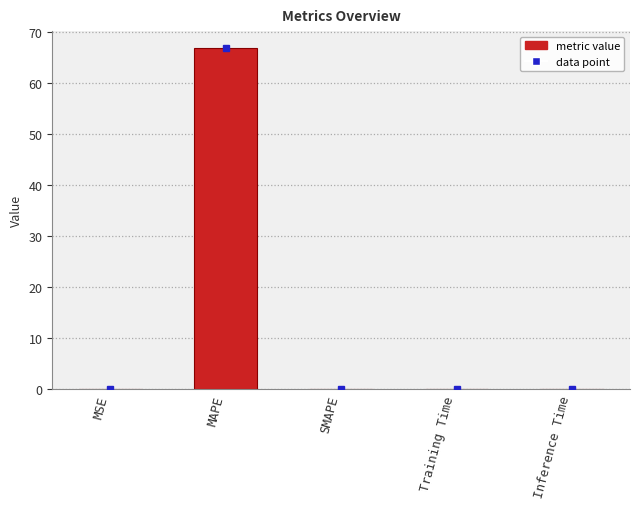

What value does the data have at MAPE?

66.8